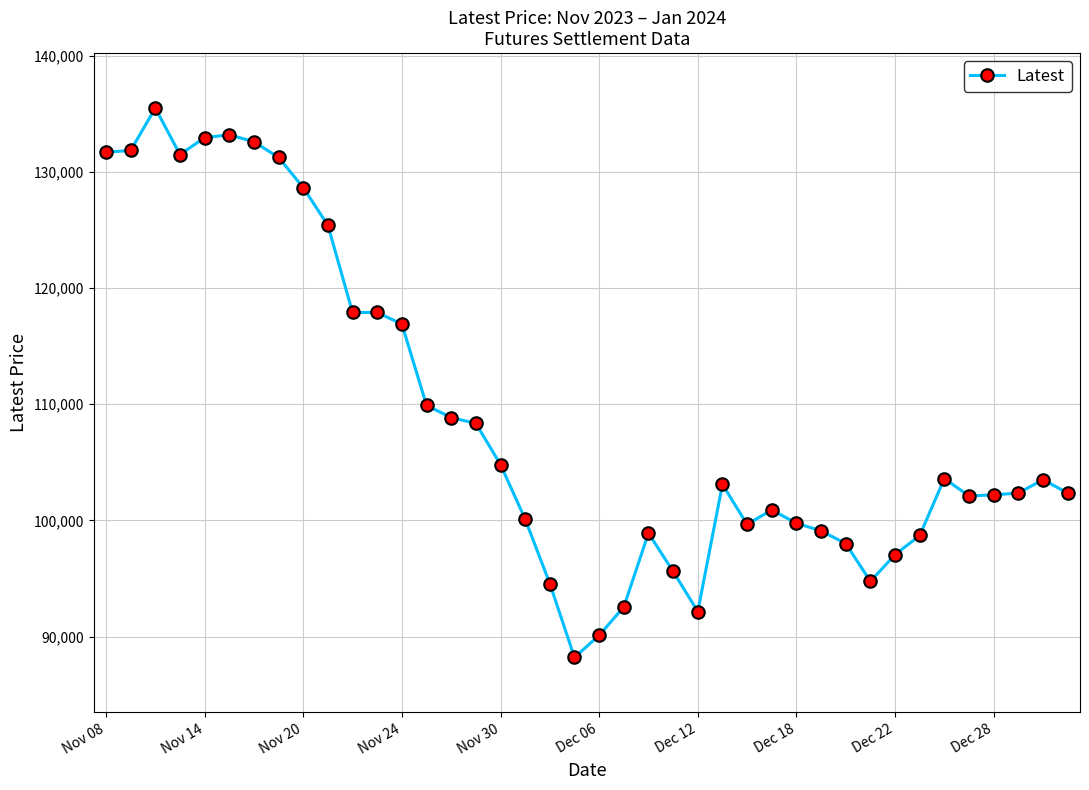

What is the value of the 7th point from the left?

132600